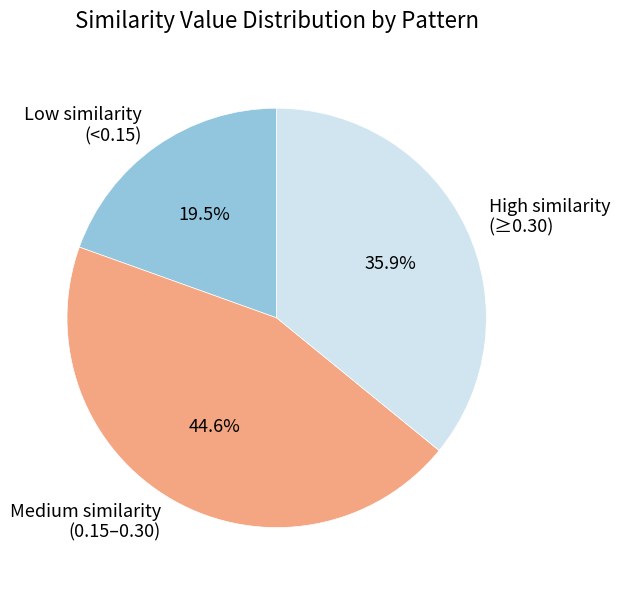

How many slices are in this pie chart?

3